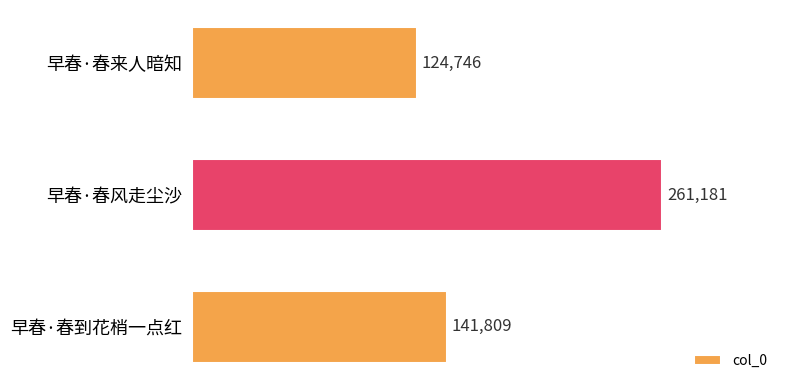

Rank the categories by value from highest to lowest.

早春·春风走尘沙, 早春·春到花梢一点红, 早春·春来人暗知